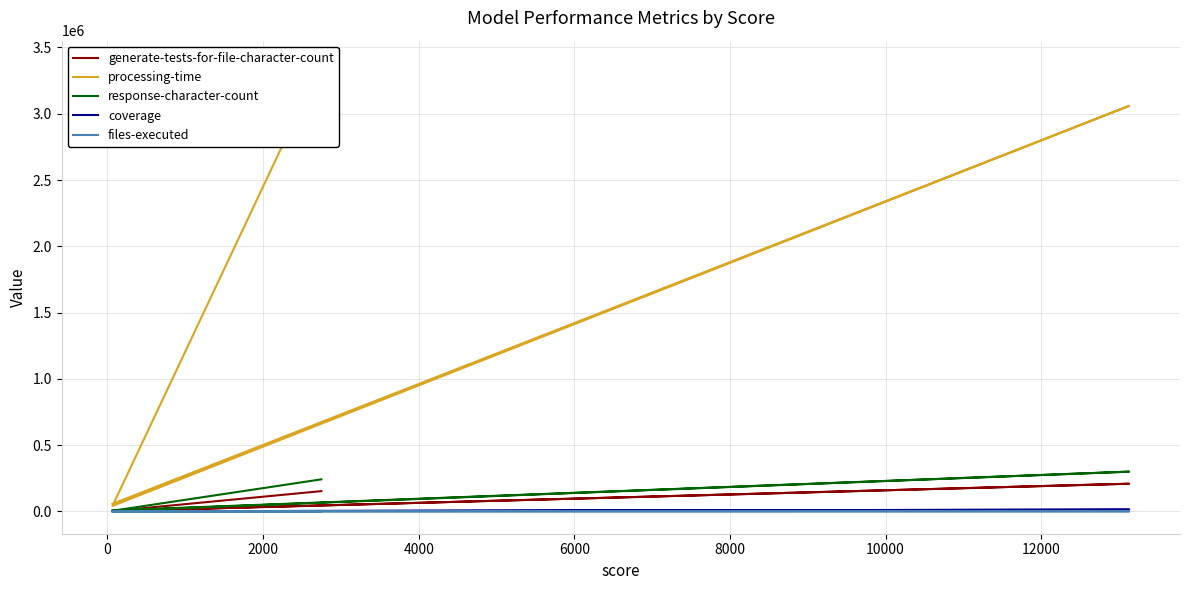

Reading right to left, list all the values displayed in this chart.

generate-tests-for-file-character-count: 1951	208201	1531	152231
processing-time: 56252	3059641	40884	3382366
response-character-count: 6875	299371	4177	241131
coverage: 50	12800	50	2440
files-executed: 5	100	5	79